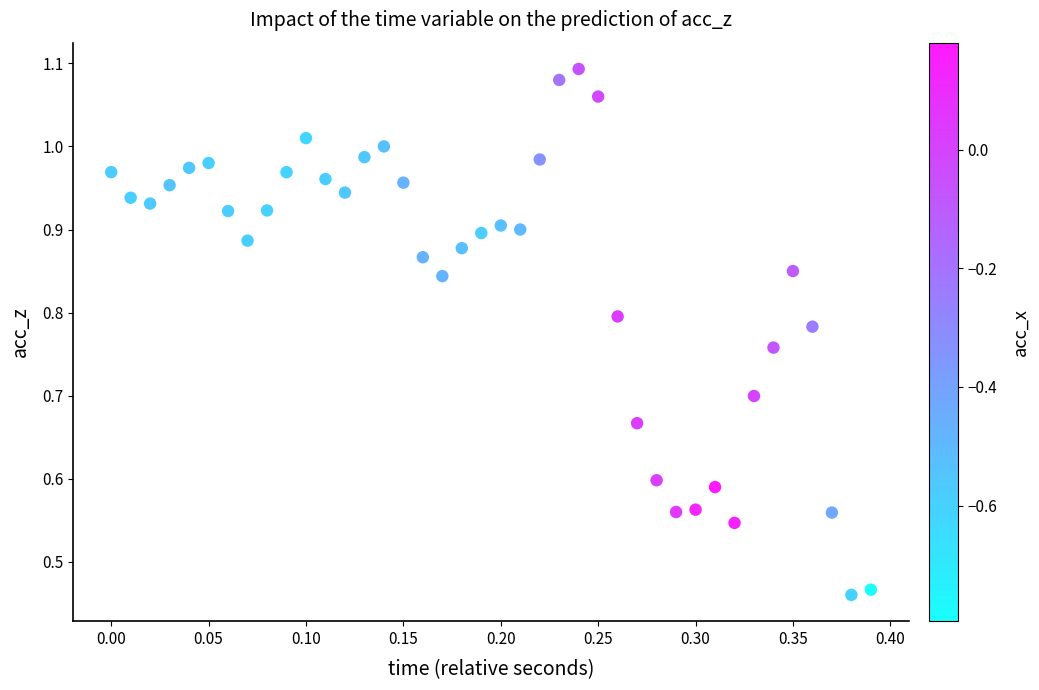

What is the range of X values (max minus min)?

0.4